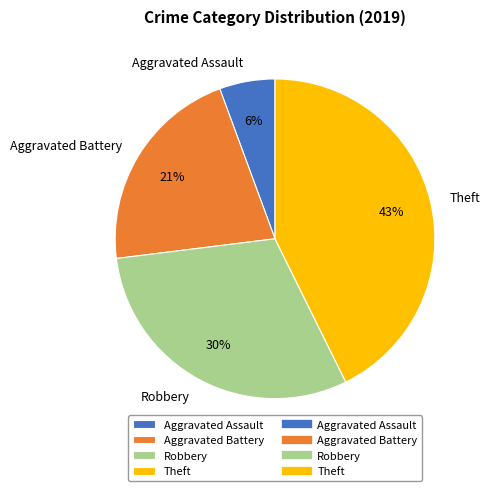

The Theft slice represents 43% of the pie. True or false?

True